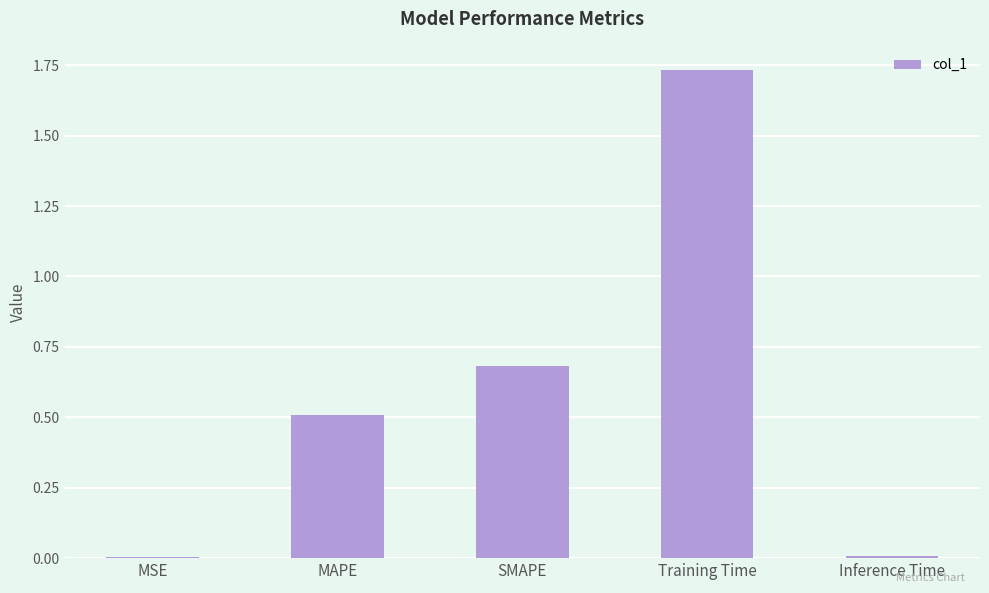

The chart shows a value of 0.0 at MSE. True or false?

True